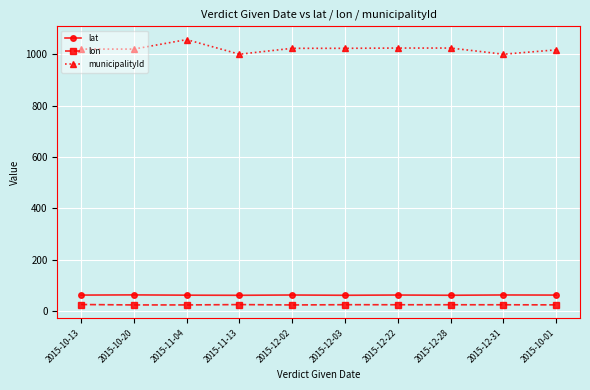

Does the chart have visible grid lines?

Yes